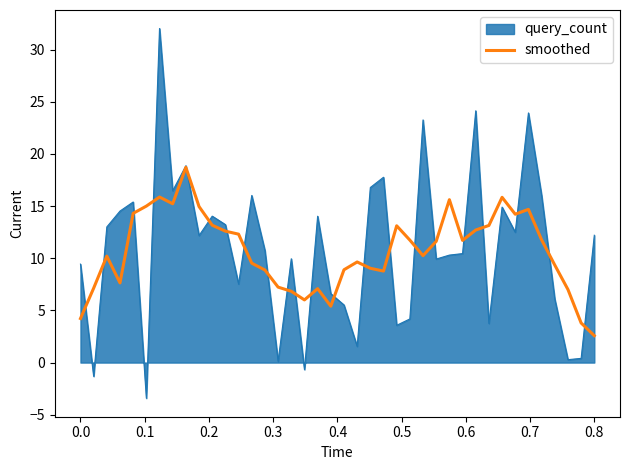

Which series has the largest range (max minus min)?

query_count